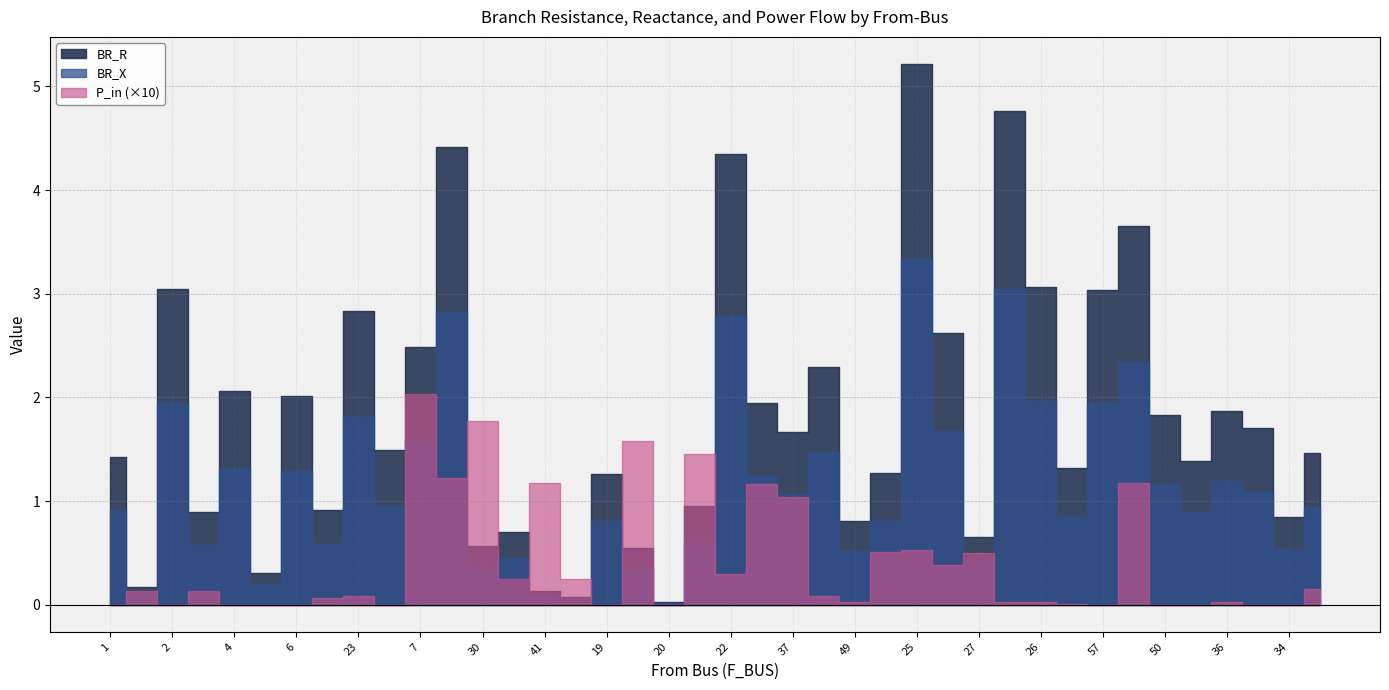

True or false: BR_R has more than 0 interior local peaks.

True